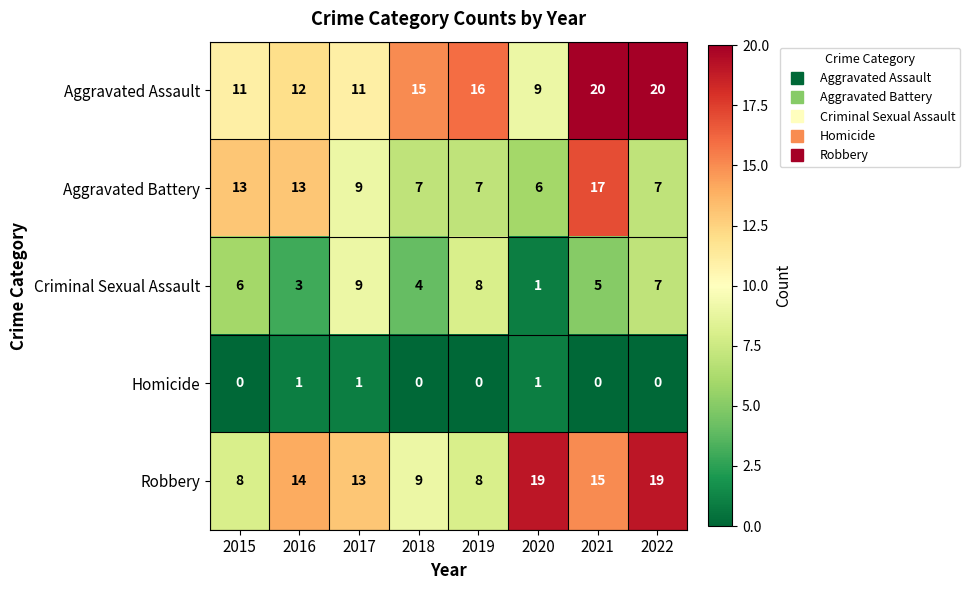

Rank the series at 2015 from highest to lowest value.

Aggravated Battery, Aggravated Assault, Robbery, Criminal Sexual Assault, Homicide